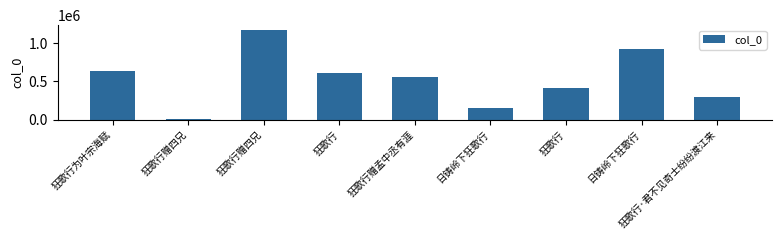

List the labels in order of value, smallest first.

狂歌行赠四兄, 日铸岭下狂歌行, 狂歌行·君不见奇士纷纷渡江来, 狂歌行, 狂歌行赠孟中丞有涯, 狂歌行, 狂歌行为叶宗海赋, 日铸岭下狂歌行, 狂歌行赠四兄